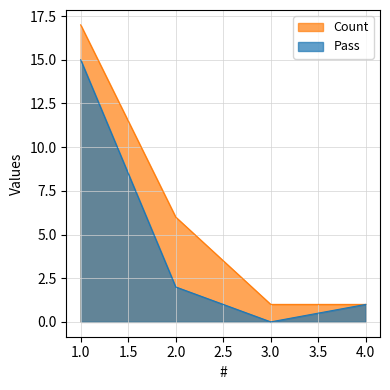

At which category is the sum across all series the highest?

1.0